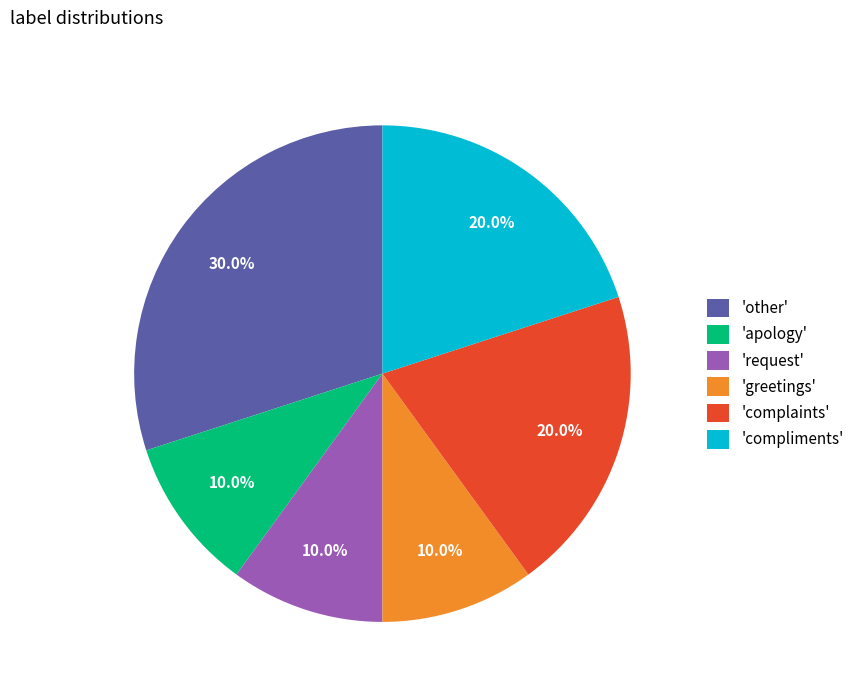

Which has a higher value, 'request' or 'complaints'?

'complaints'